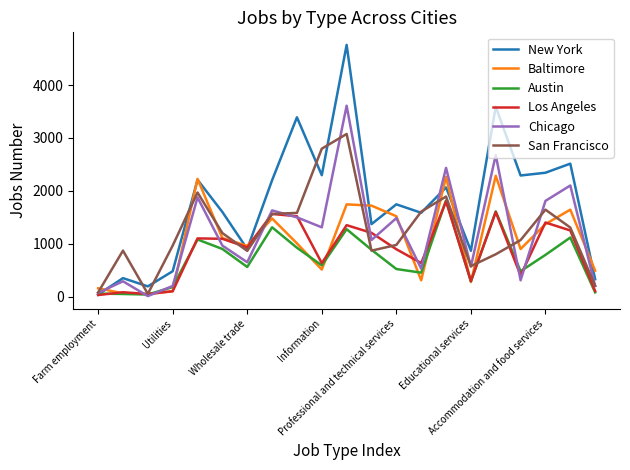

Count the number of categories in the chart.

21